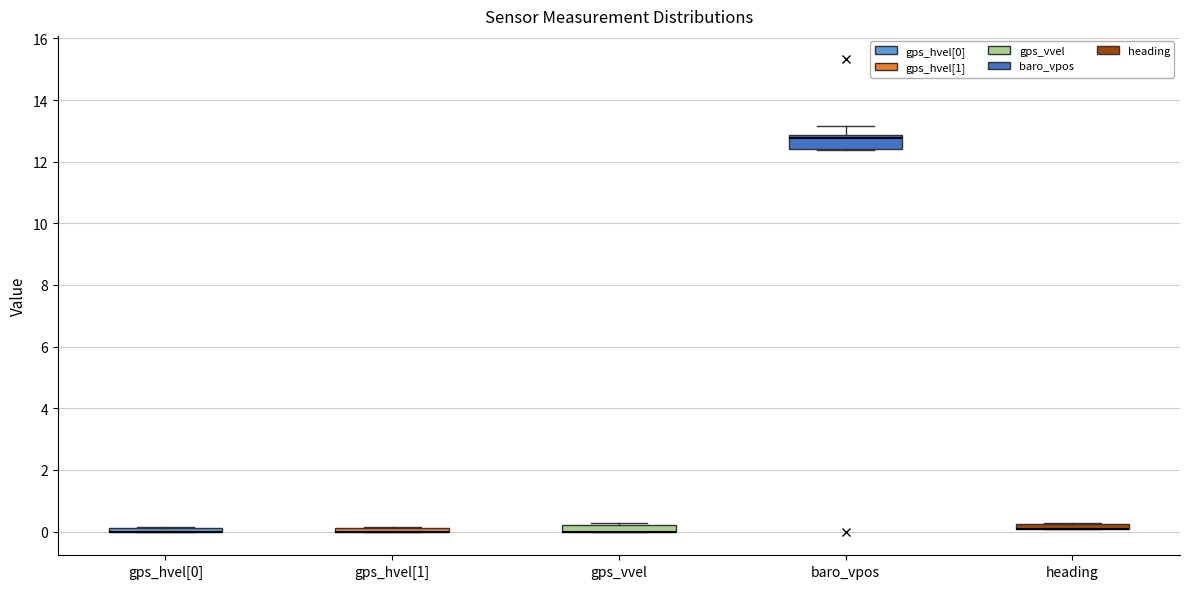

Comparing the boxes themselves (not the whiskers), which one is the tallest?

baro_vpos